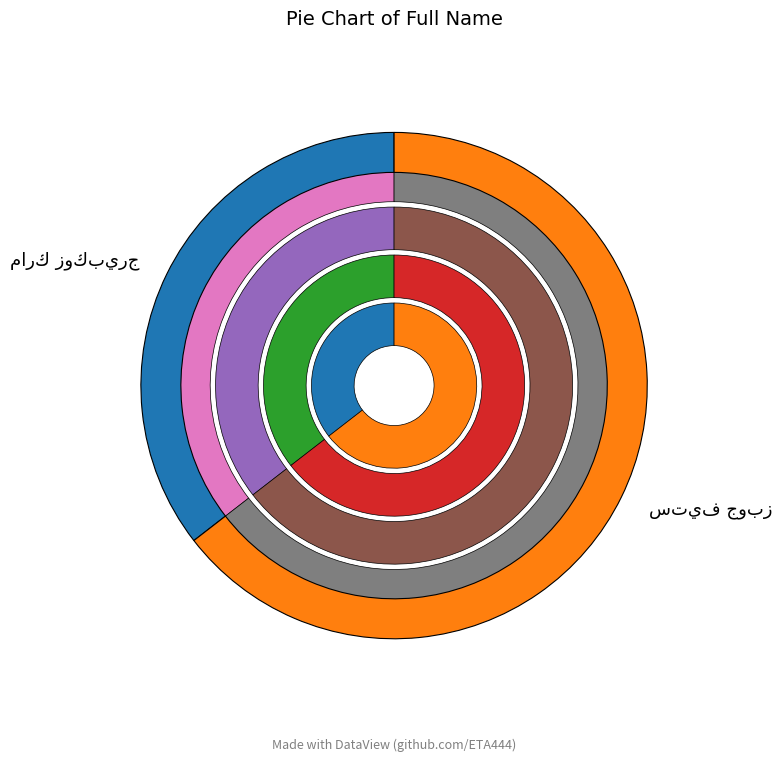

Which category accounts for the majority?

ستيف جوبز